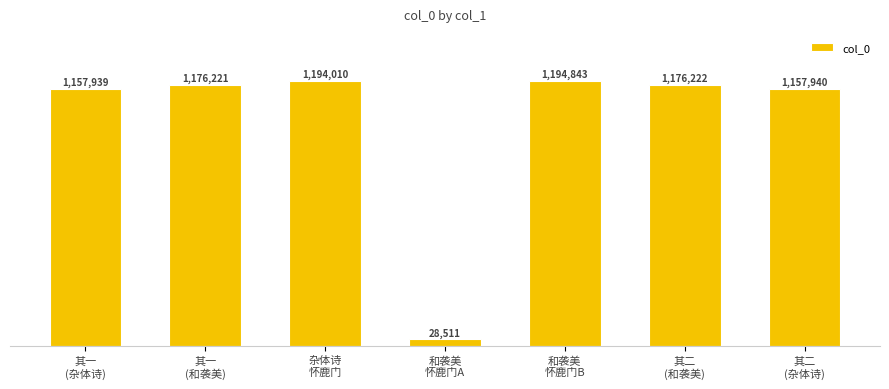

Are the bars horizontal?

No